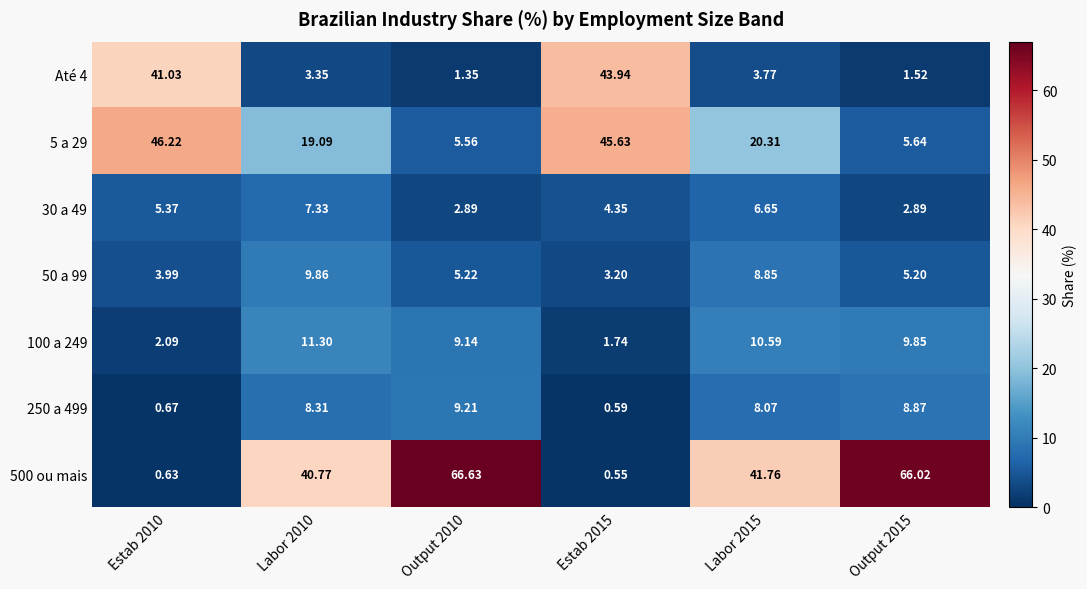

Is the value of 500 ou mais at Output 2015 greater than the value of 30 a 49 at Output 2015?

Yes